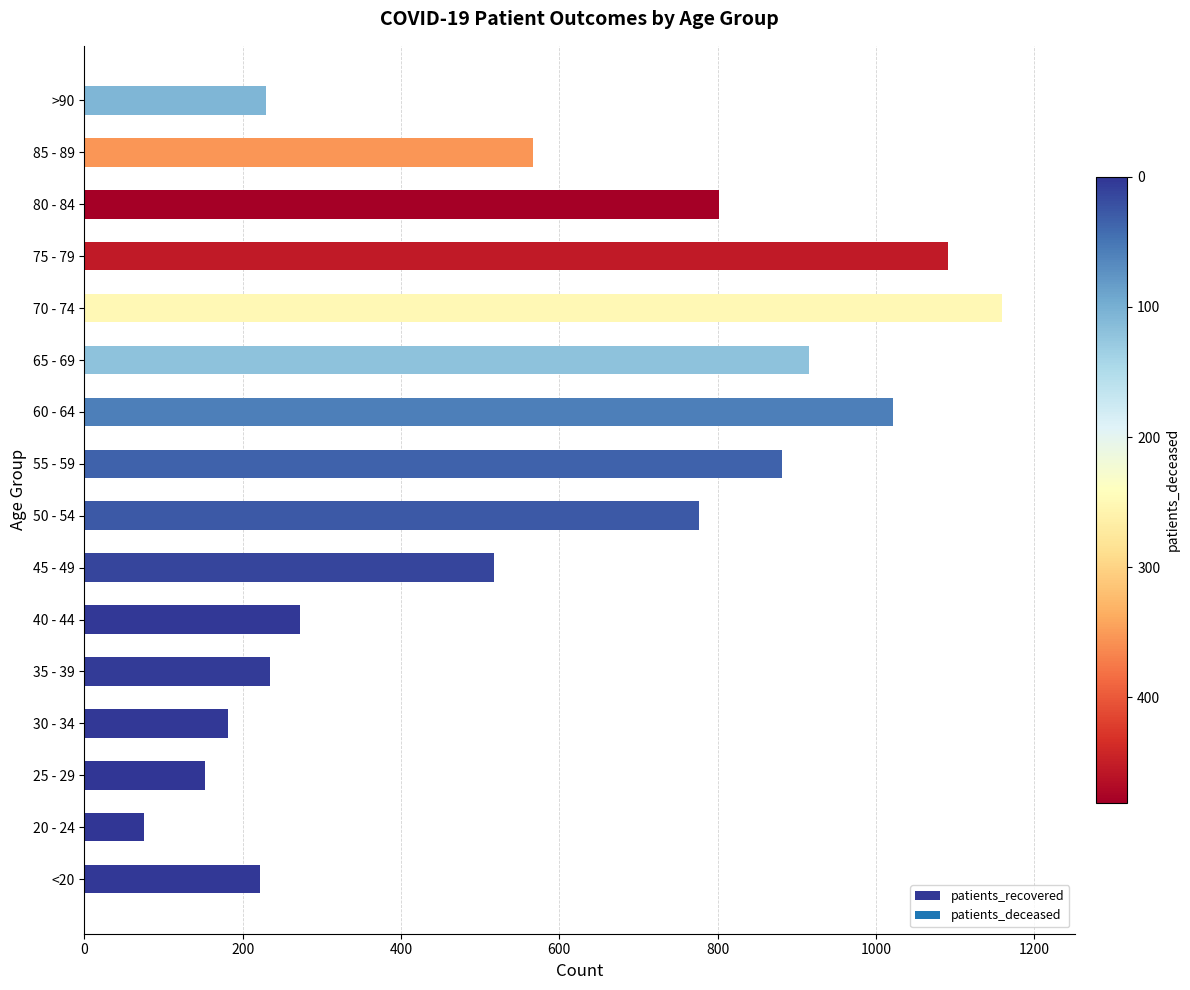

Between <20 and 80 - 84, which is larger?

80 - 84